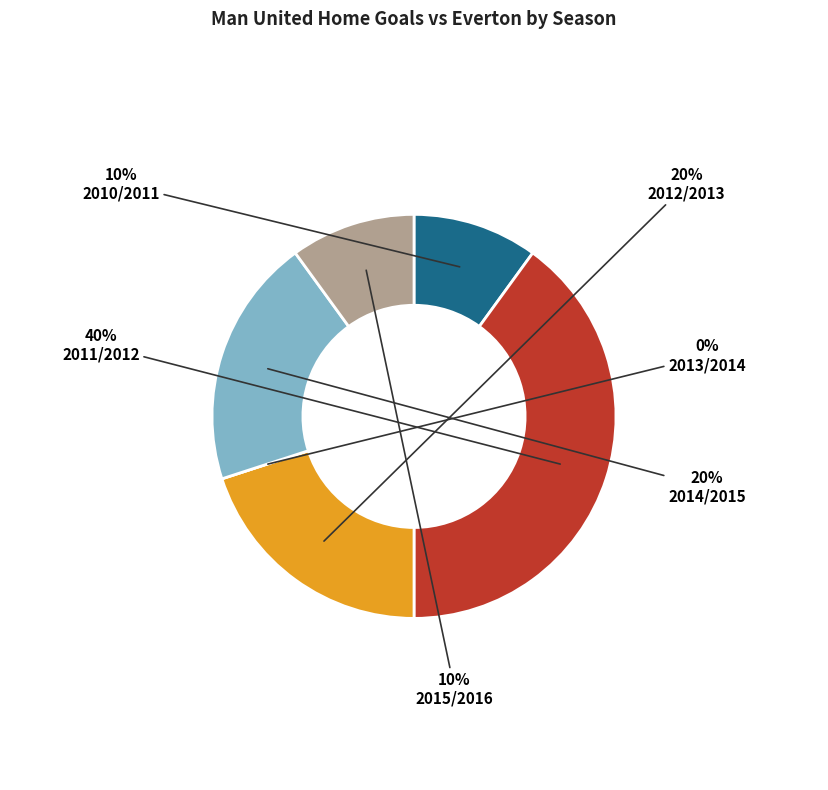

Does 2015/2016 represent more than half of the total?

No